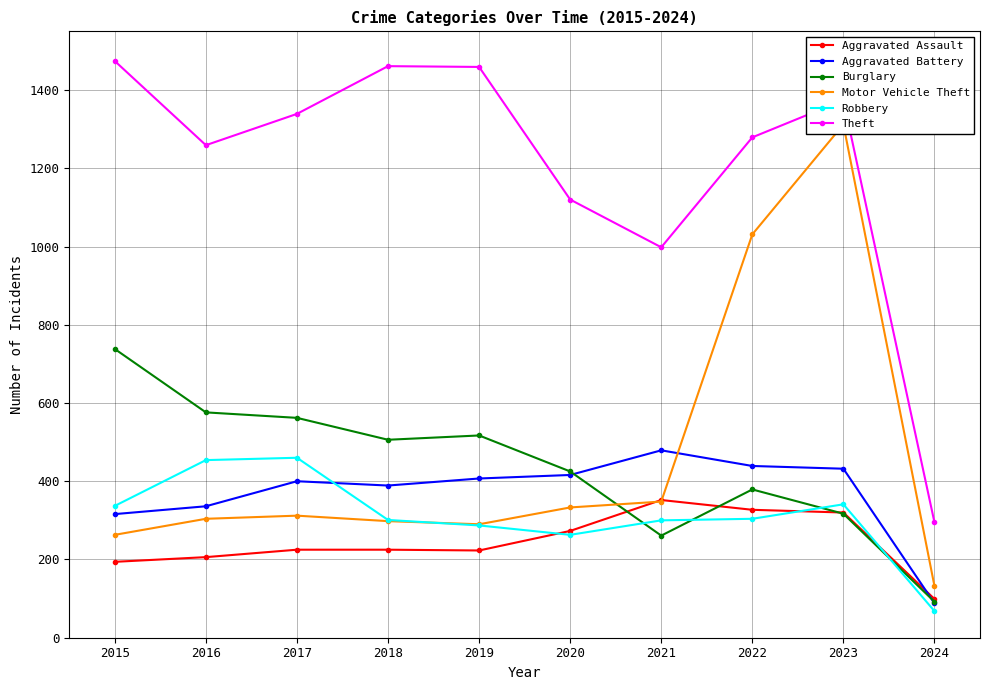

After their last crossing, which series has the higher values: Motor Vehicle Theft or Burglary?

Motor Vehicle Theft